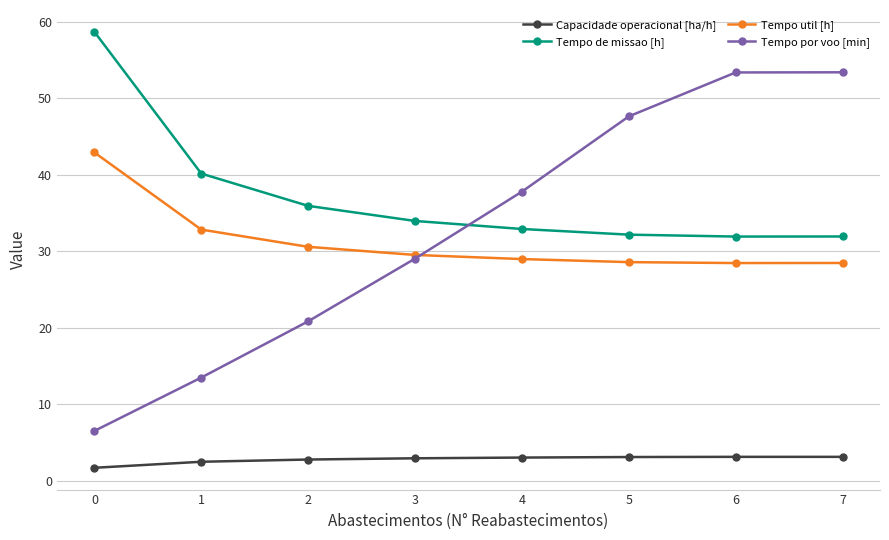

True or false: Tempo por voo [min] has more than 1 interior local peaks.

False